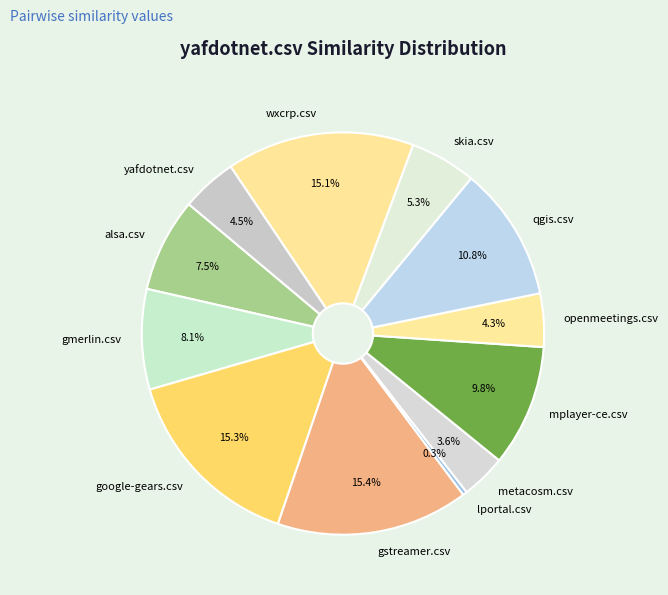

Does yafdotnet.csv account for over 50% of the chart?

No